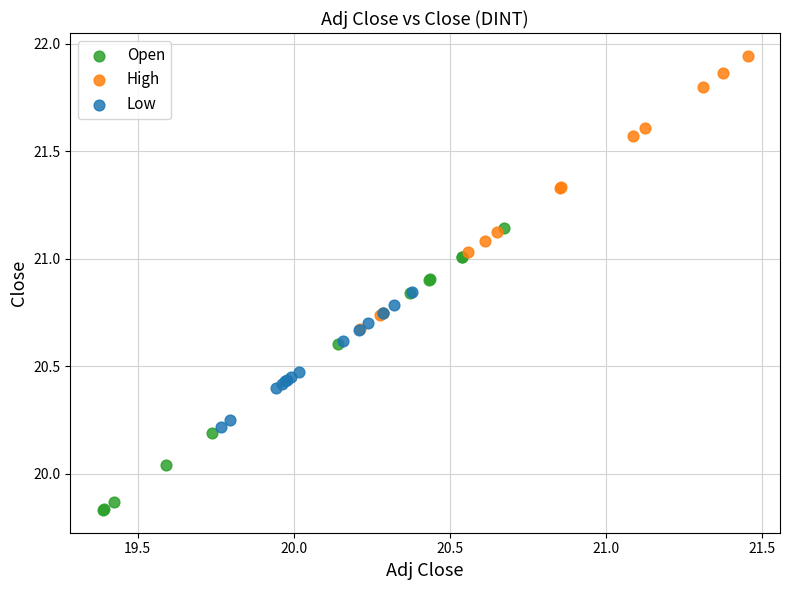

Which series reaches the maximum Y coordinate?

High